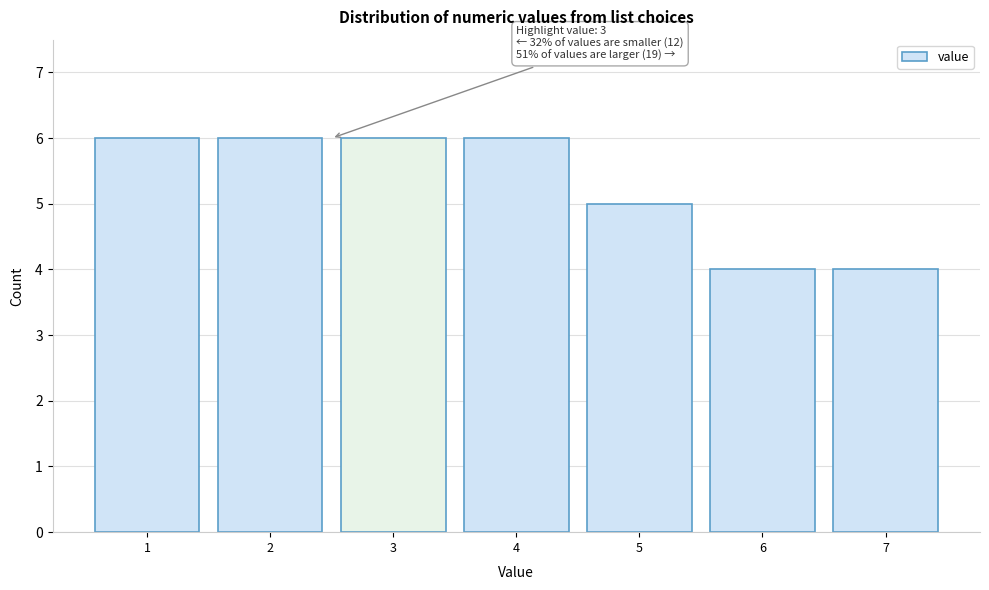

Reading right to left, transcribe all the data shown in this chart.

4	4	5	6	6	6	6